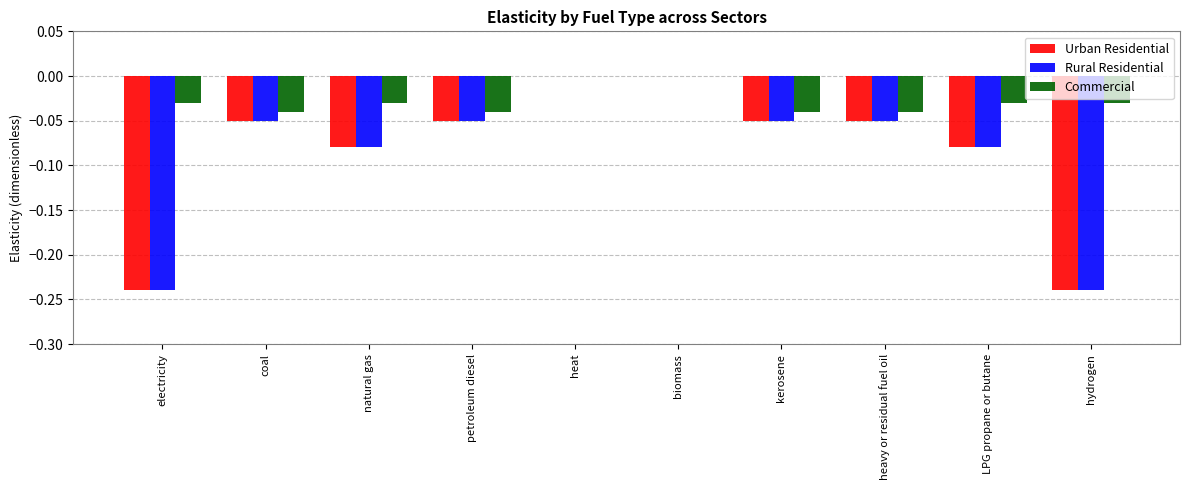

How many Rural Residential values are between 0 and 1?

2